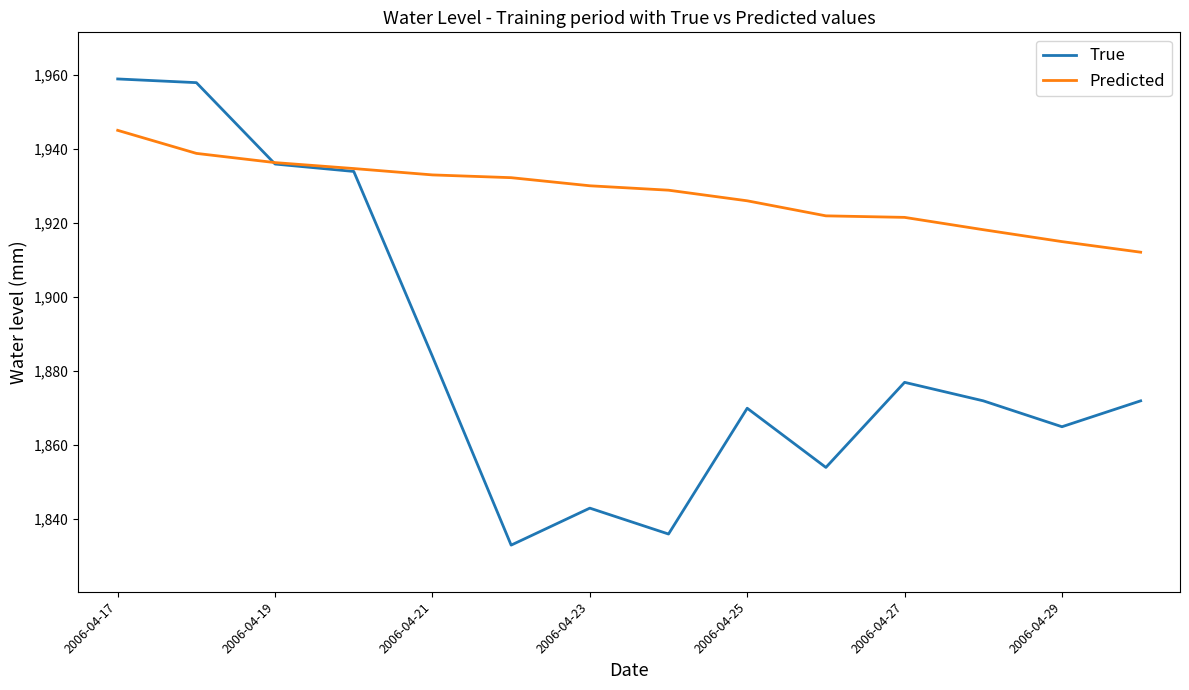

Rank the series by their maximum value, from highest to lowest.

True, Predicted